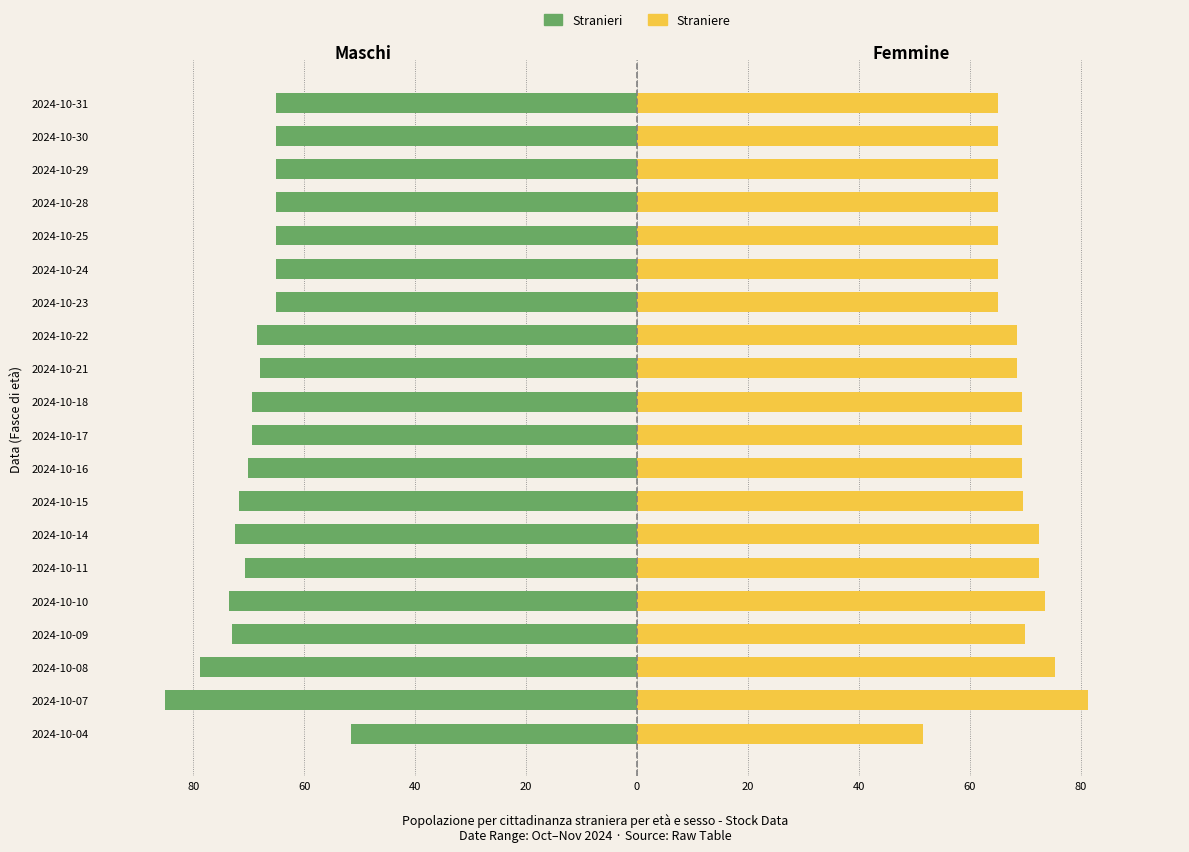

What is the value of the Close (Femmine) bar at the 18th from the left?

65.1